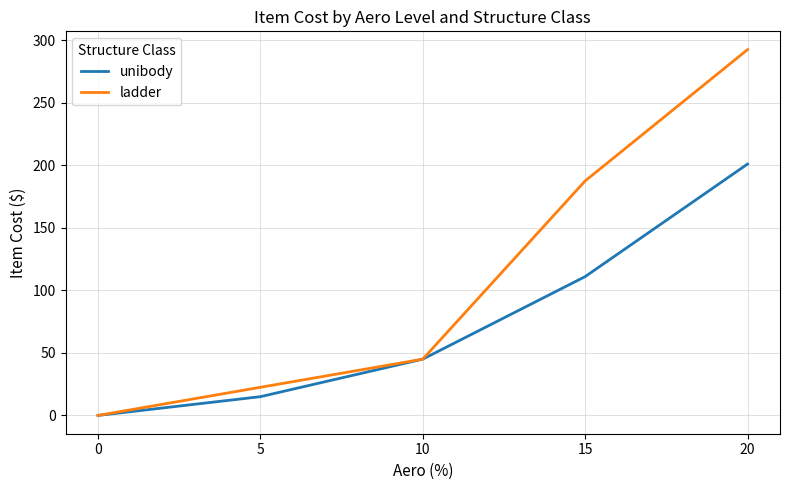

How many lines are shown in the chart?

2